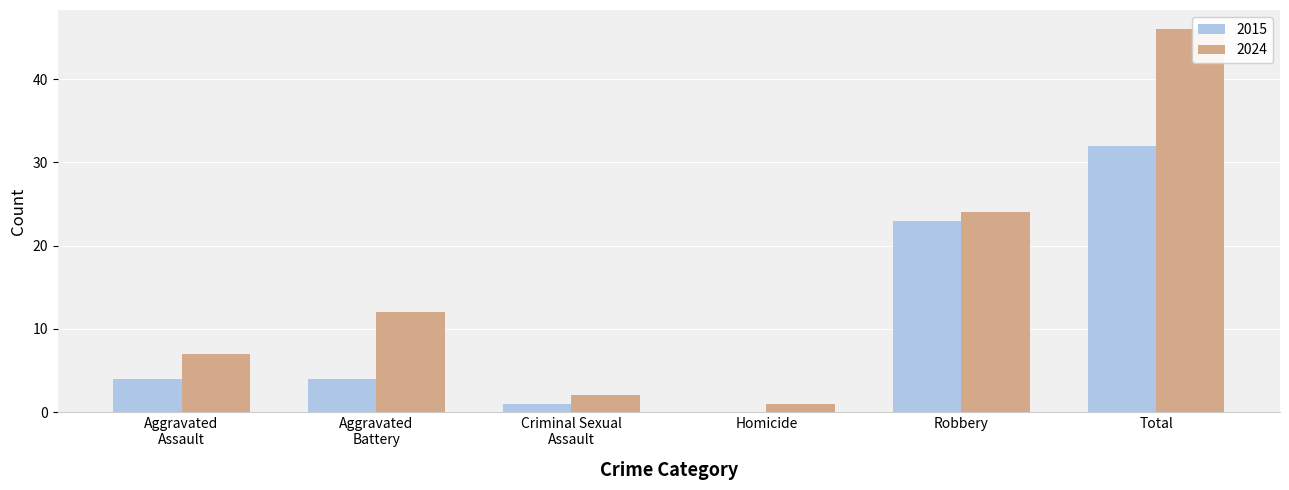

Between Homicide and Total, which series saw the biggest shift?

2024